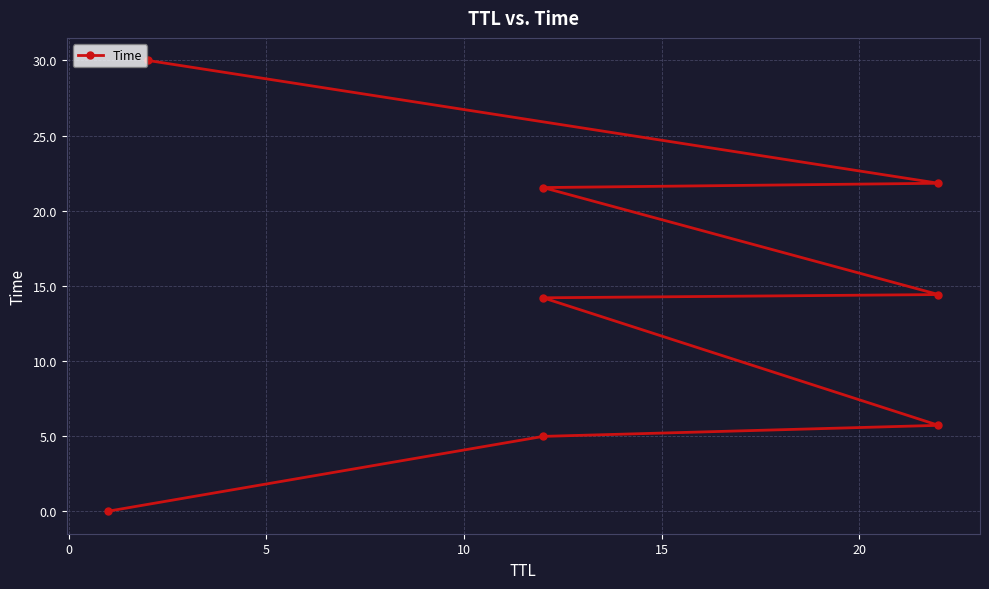

How many values exceed 14?

5